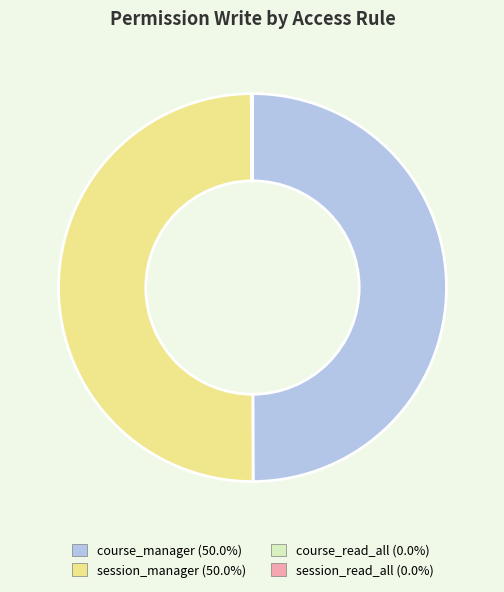

Approximately how many times larger is the value at course_manager compared to session_manager?

1.0